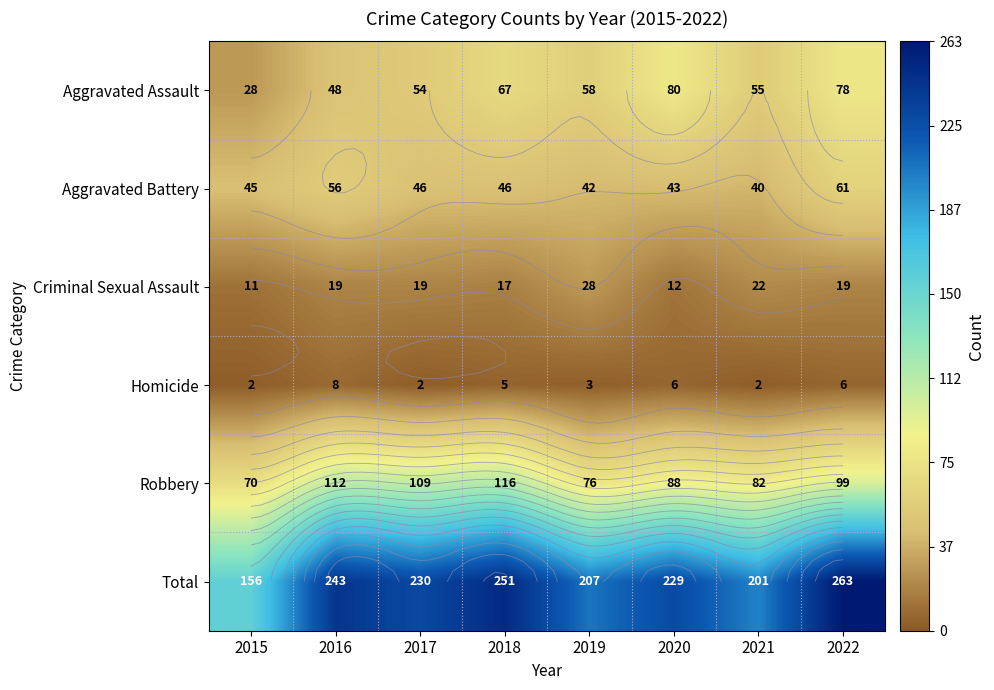

What is the maximum value for Homicide?

8